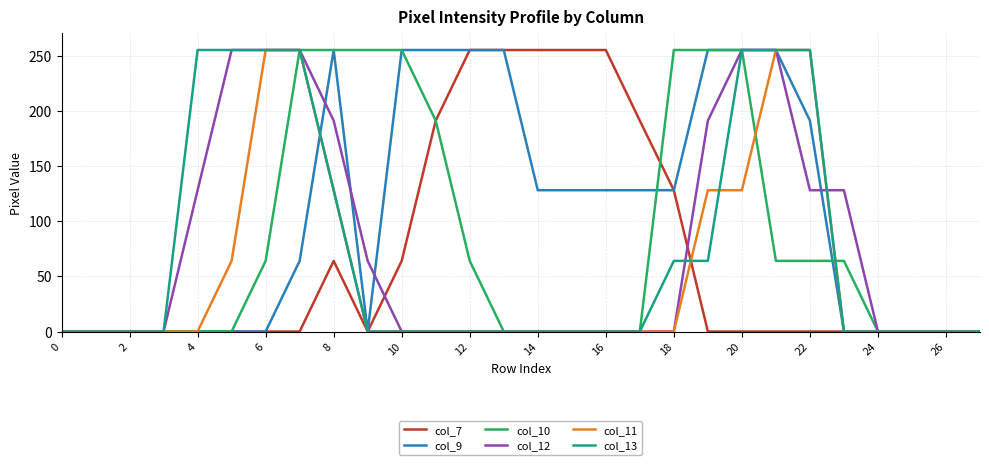

Which series has the largest total across all categories?

col_9